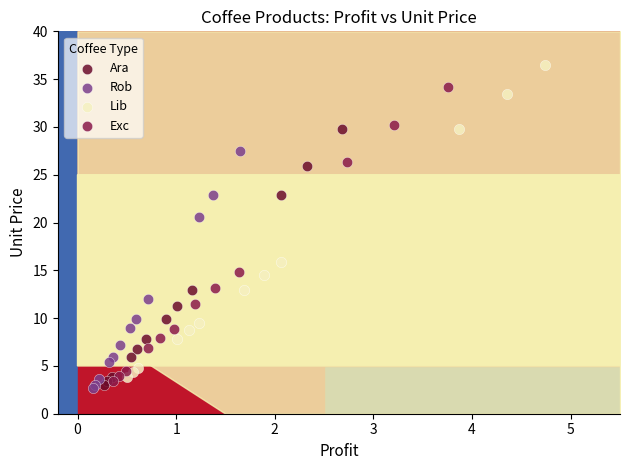

What are all the series names shown in the legend?

Ara, Rob, Lib, Exc